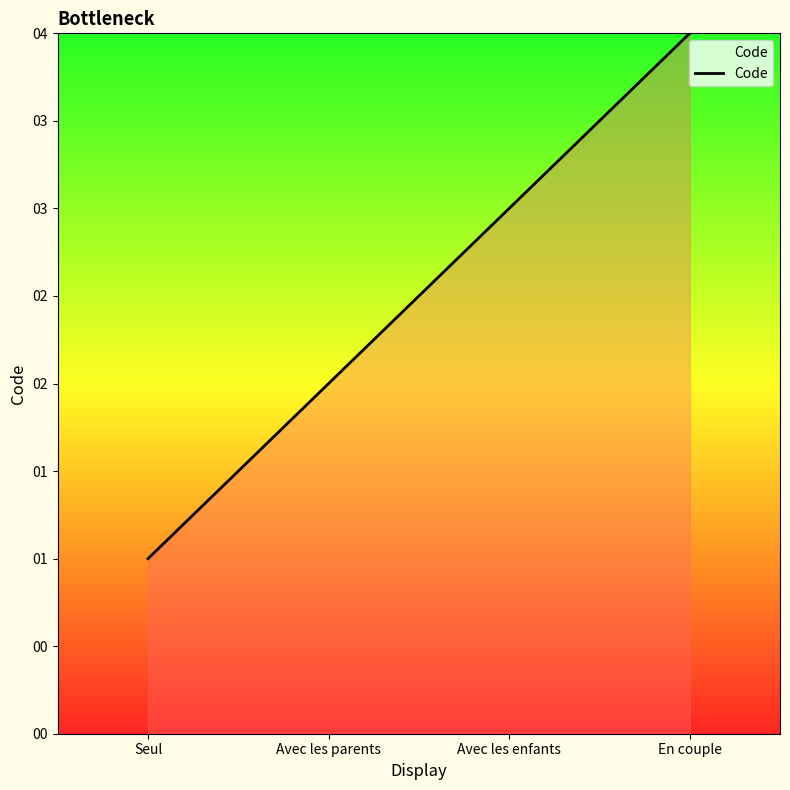

What is the difference between the values at Avec les parents and Avec les enfants?

1